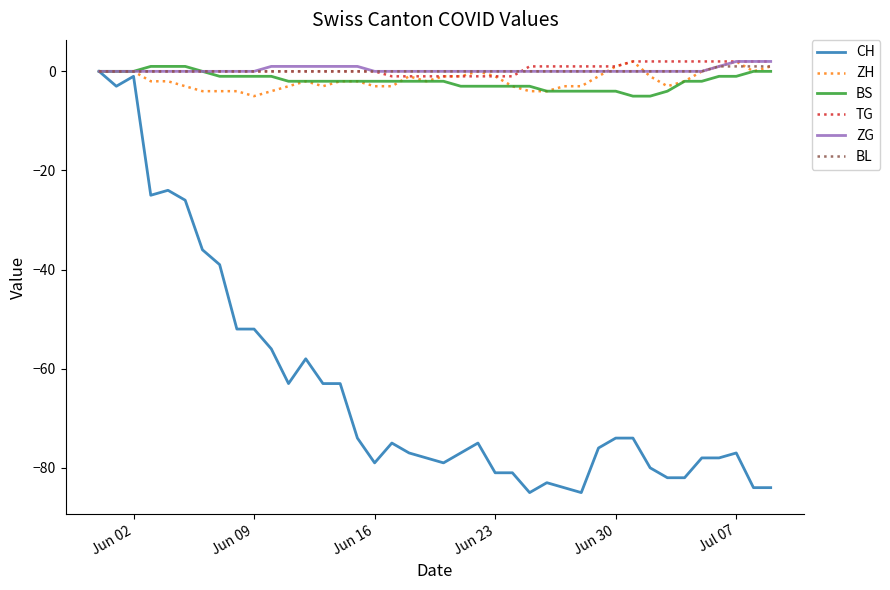

Which series has the widest spread of values?

CH